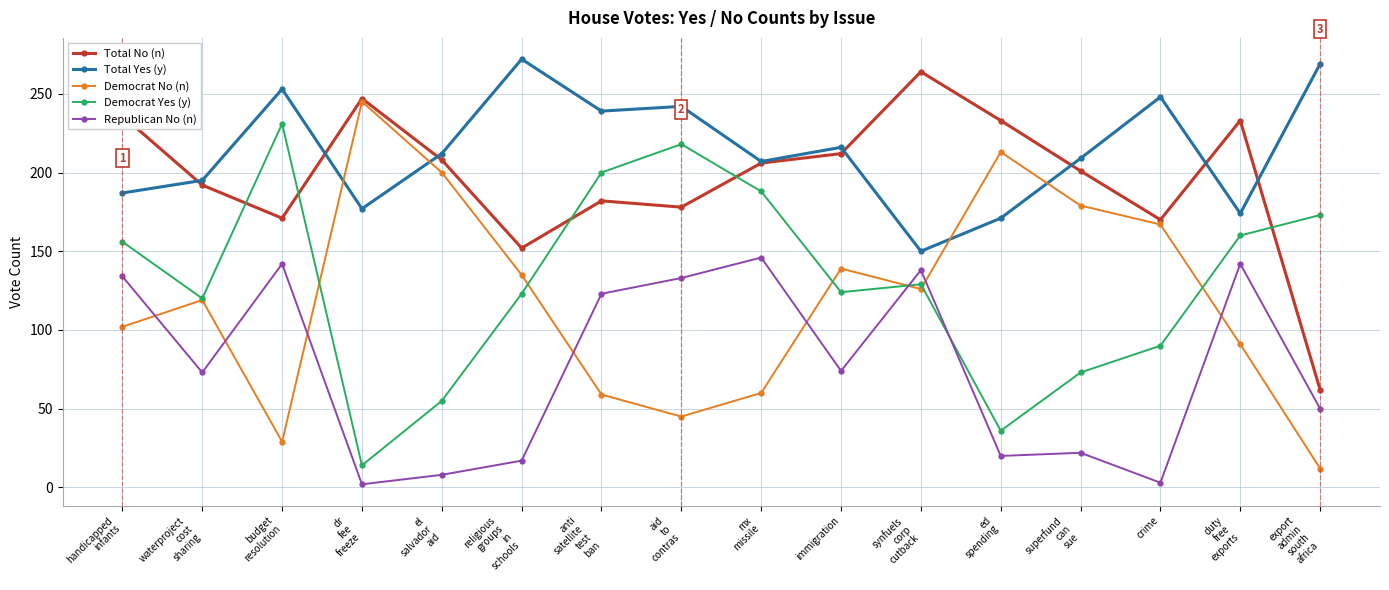

What position from the right is immigration?

7